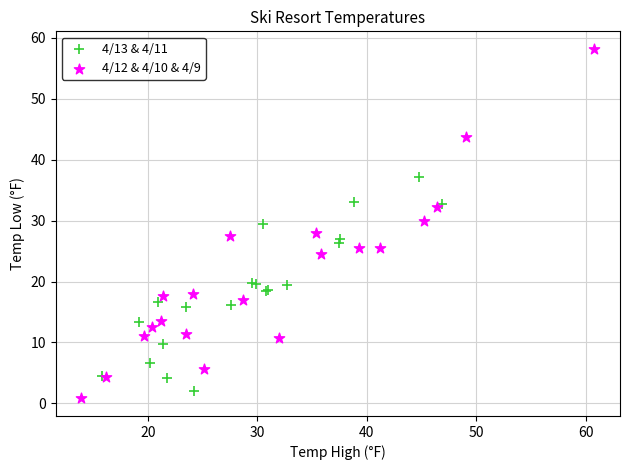

Which series has the largest Y range (max minus min)?

4/12 & 4/10 & 4/9